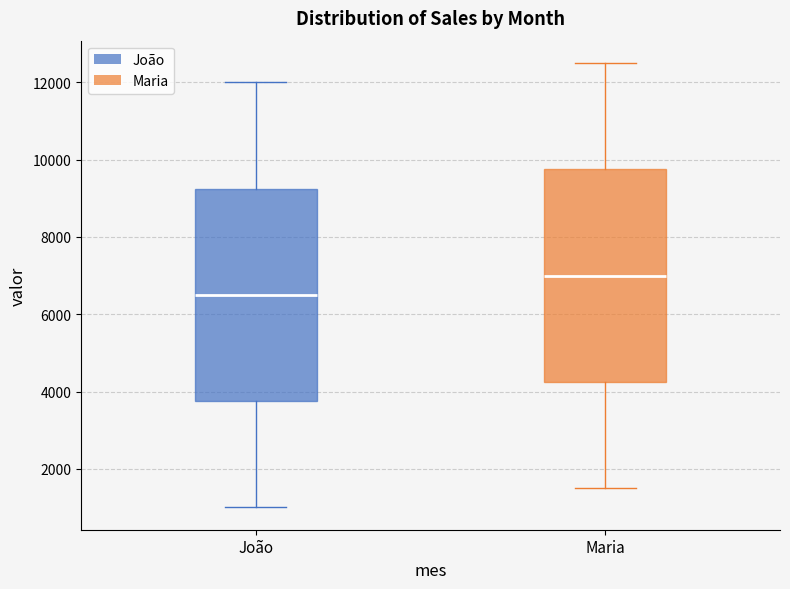

Reading left to right, read every box against the y-axis: the position of its median line, the range the box covers, and the ends of its whiskers. The values are not printed on the chart, so give them approximately, as read against the axis.

João: median 6600, box 3800 to 9200, whiskers 1000 to 12000
Maria: median 7000, box 4200 to 9800, whiskers 1600 to 12600